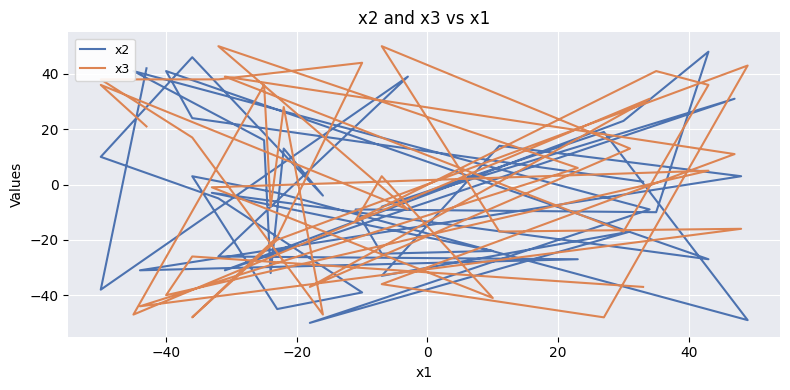

What is the value of the x2 point at the 9th from the left?

-33